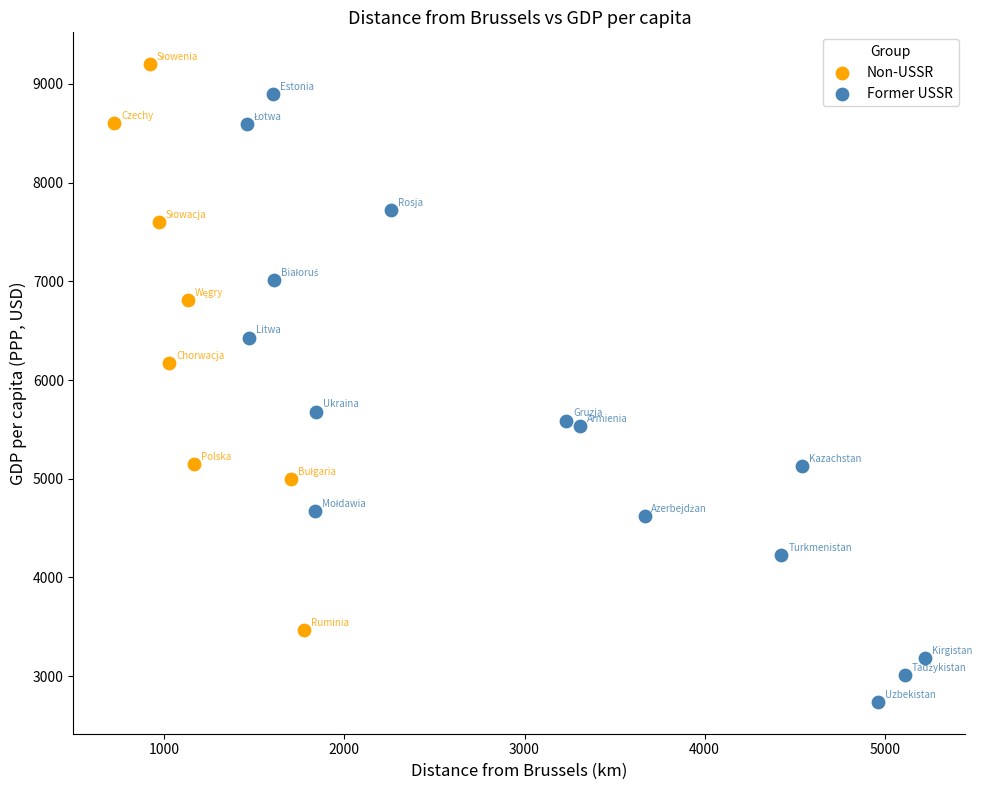

What are all the series names shown in the legend?

Non-USSR, Former USSR